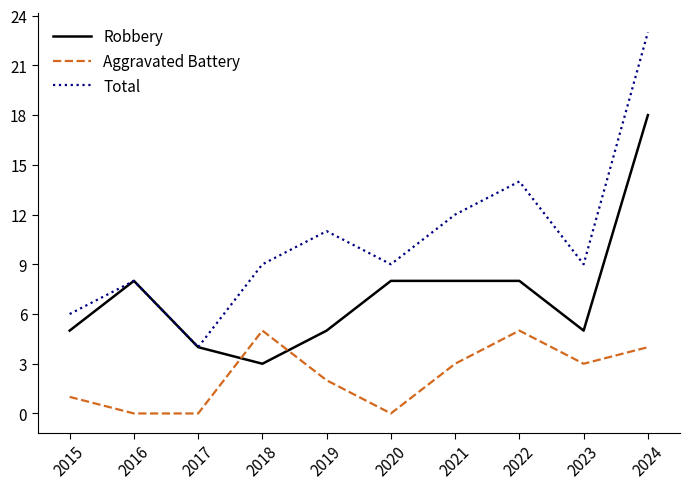

The value of Total at 2021 is 12. True or false?

True